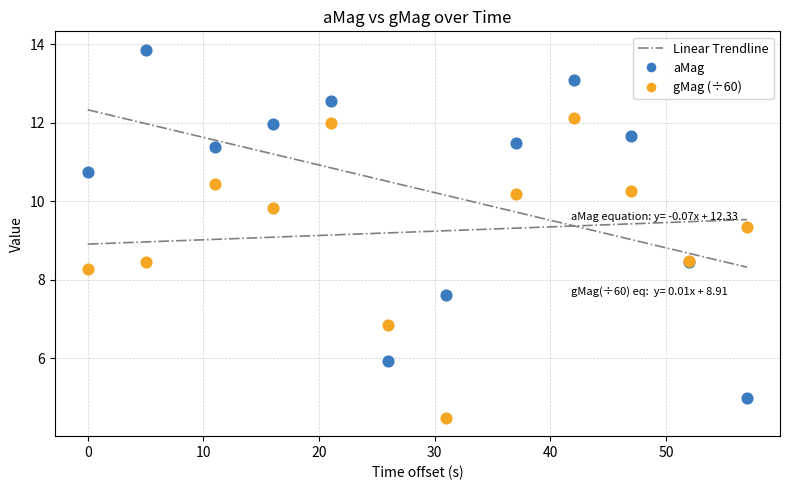

Which series has the largest Y range (max minus min)?

aMag